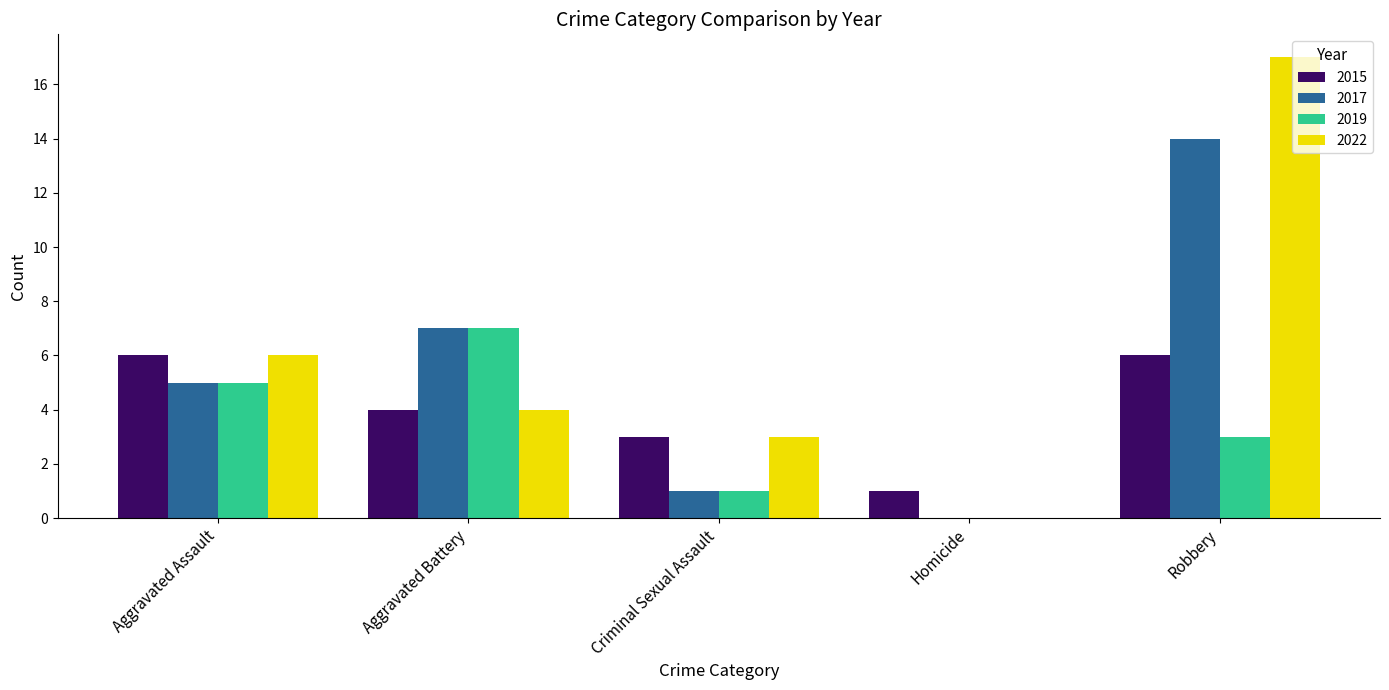

What is the sum of all 2015 values?

20